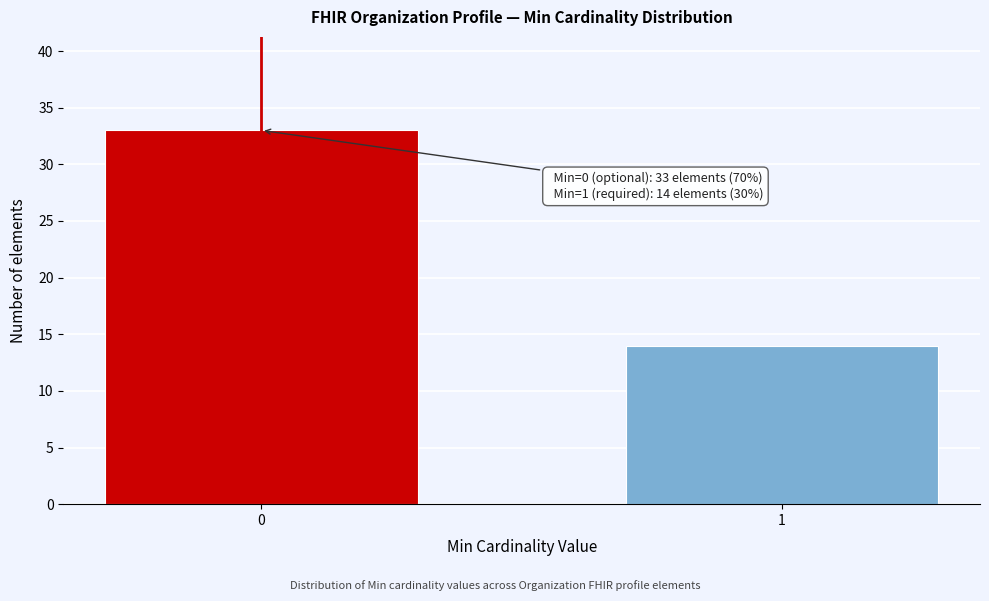

Reading left to right, list all the values displayed in this chart.

33	14